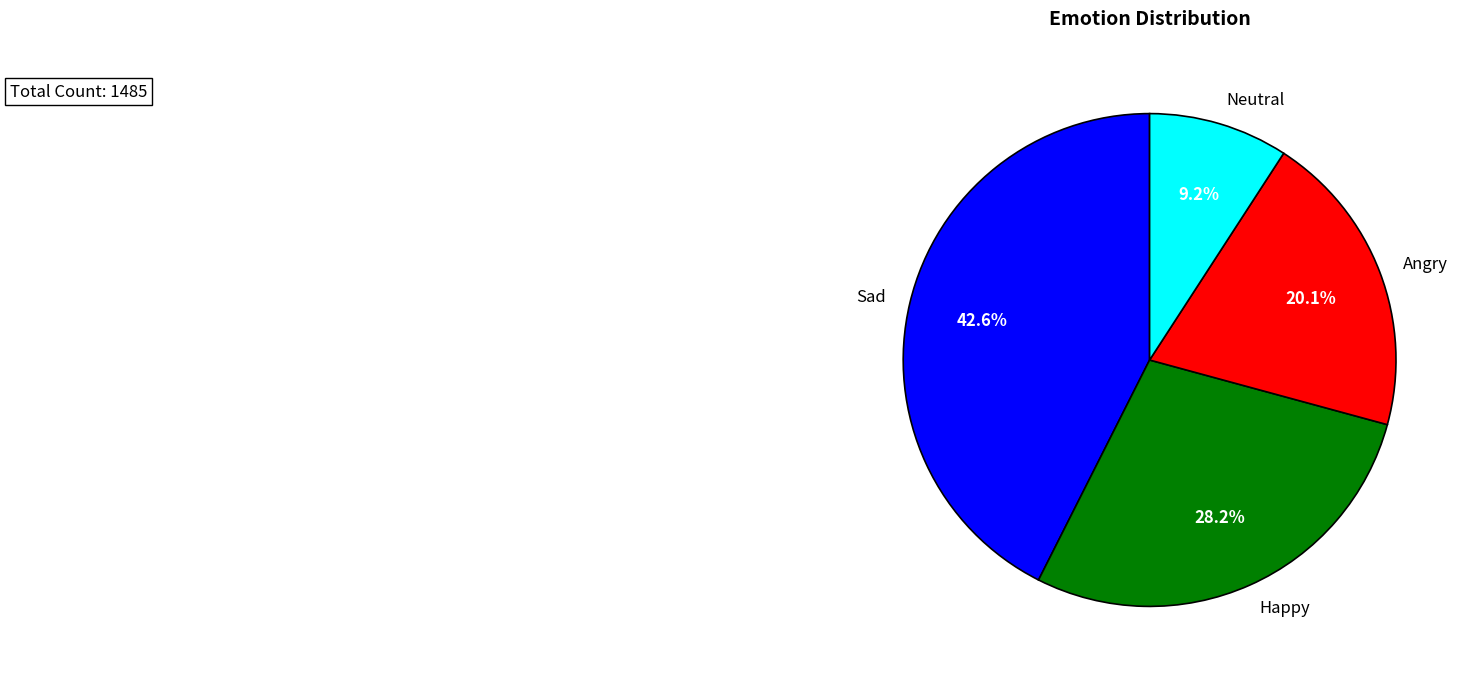

Count the number of slices in the pie.

4